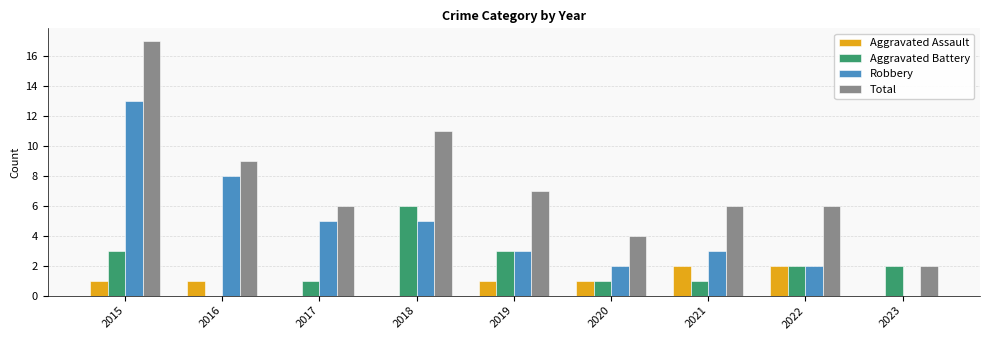

True or false: Aggravated Battery has a value of 3 at 2023.

False